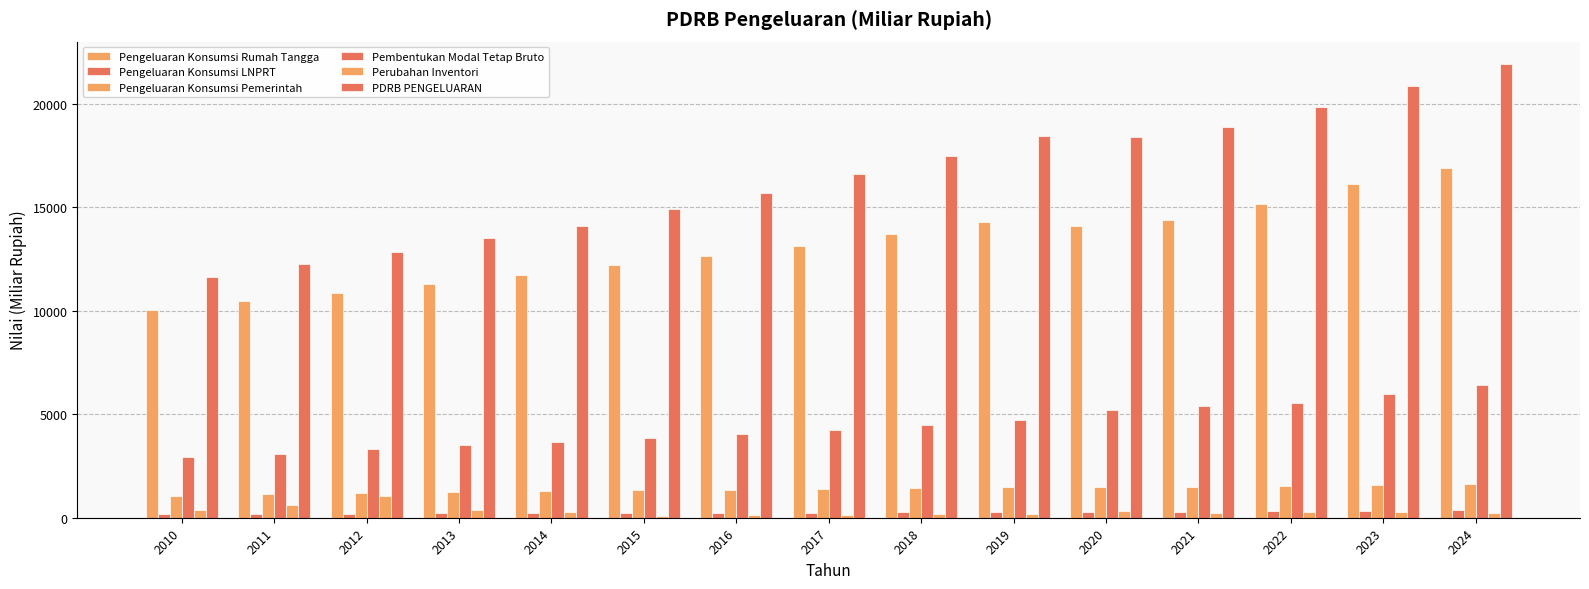

The value of Pengeluaran Konsumsi LNPRT at 2022 is 211.0. True or false?

False